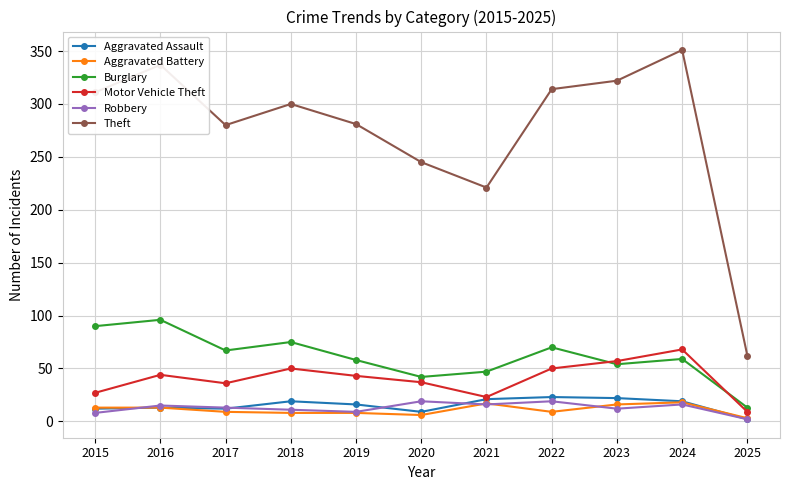

What is the minimum value for Motor Vehicle Theft?

9